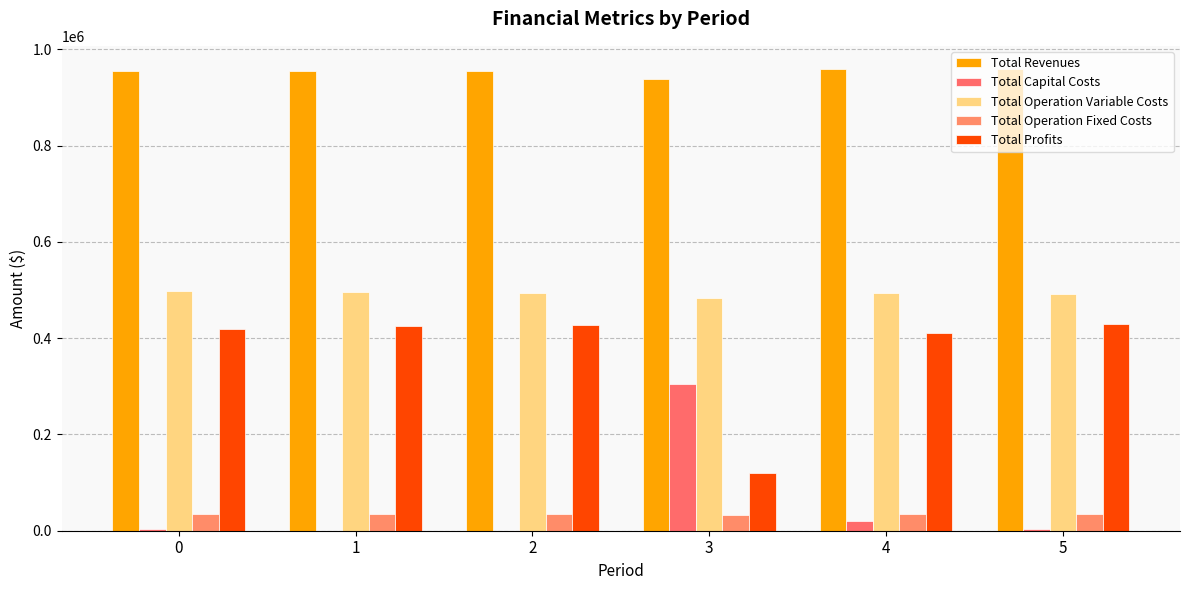

Reading left to right, list all the values displayed in this chart.

Total Revenues: 0=955396.0	1=955396.0	2=955396.0	3=938737.9	4=959349.9	5=959349.9
Total Capital Costs: 0=4000.0	1=0.0	2=0.0	3=304000.0	4=20800.0	5=4000.0
Total Operation Variable Costs: 0=498243.7	1=496446.5	2=494647.0	3=482651.4	4=493450.0	5=491633.1
Total Operation Fixed Costs: 0=34047.9	1=34047.9	2=34047.9	3=32366.6	4=34552.4	5=34552.4
Total Profits: 0=419104.4	1=424901.5	2=426701.1	3=119719.9	4=410547.5	5=429164.4